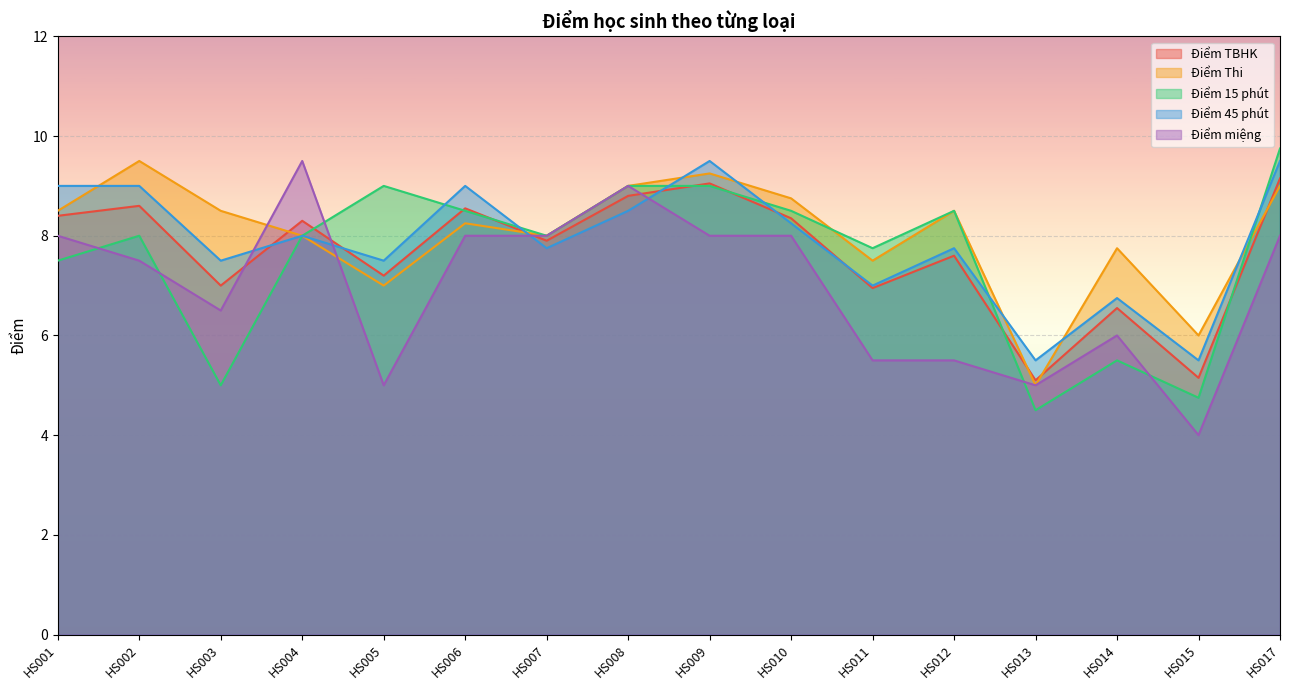

How many lines are shown in the chart?

5